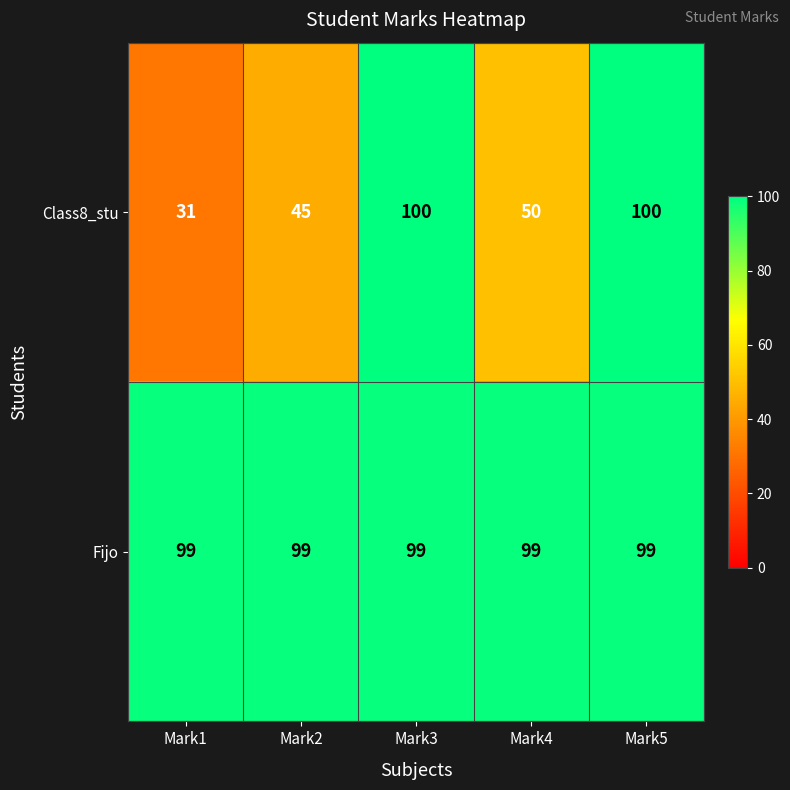

What is the approximate value of Class8_stu at Mark1, to the nearest 5?

30